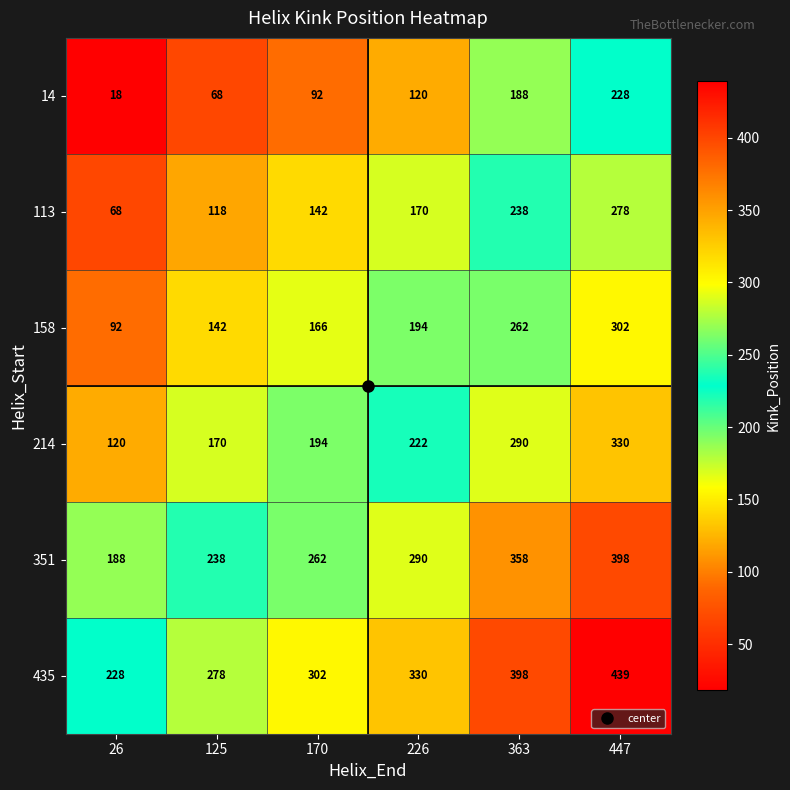

What is the average value of the 14 series?

119